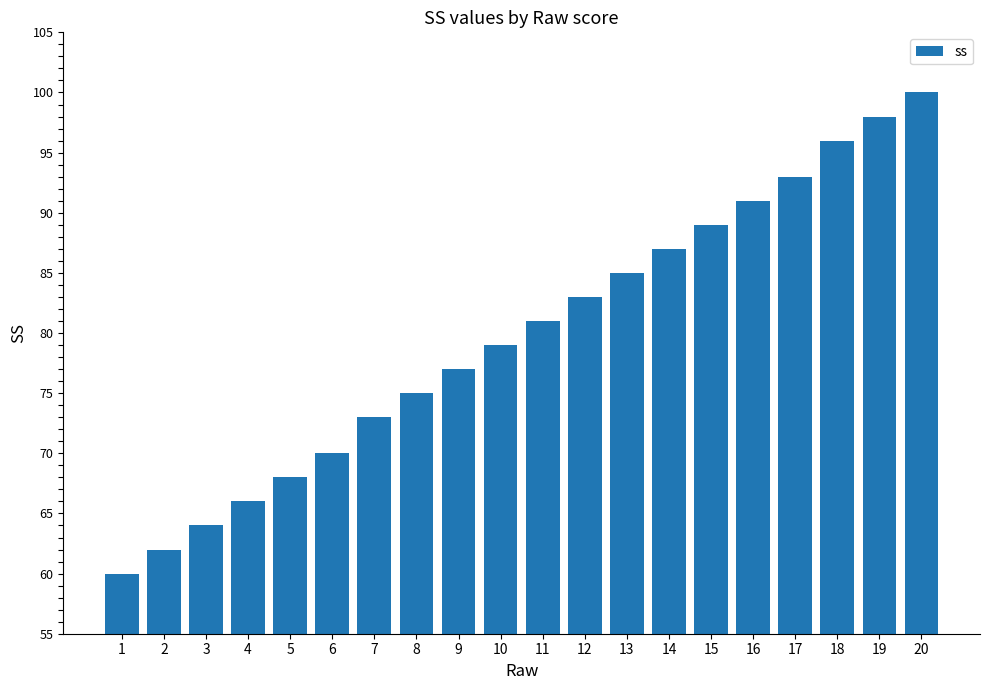

List the labels in order of value, largest first.

20, 19, 18, 17, 16, 15, 14, 13, 12, 11, 10, 9, 8, 7, 6, 5, 4, 3, 2, 1